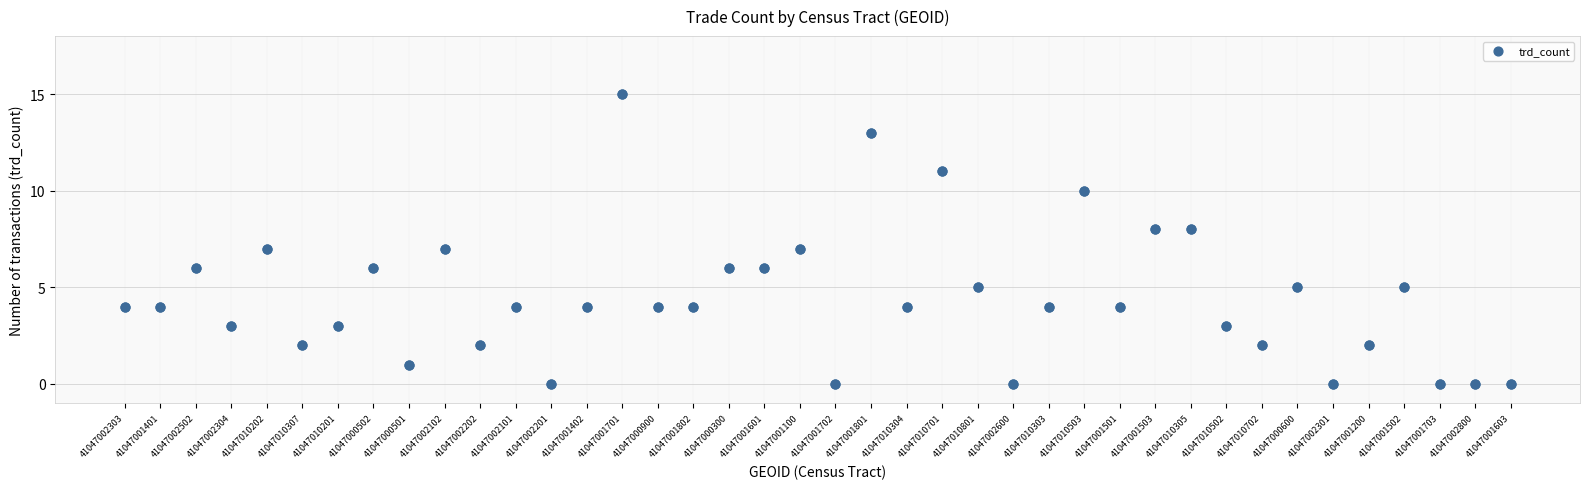

What is the change in value from 41047002303 to 41047010502?

-1